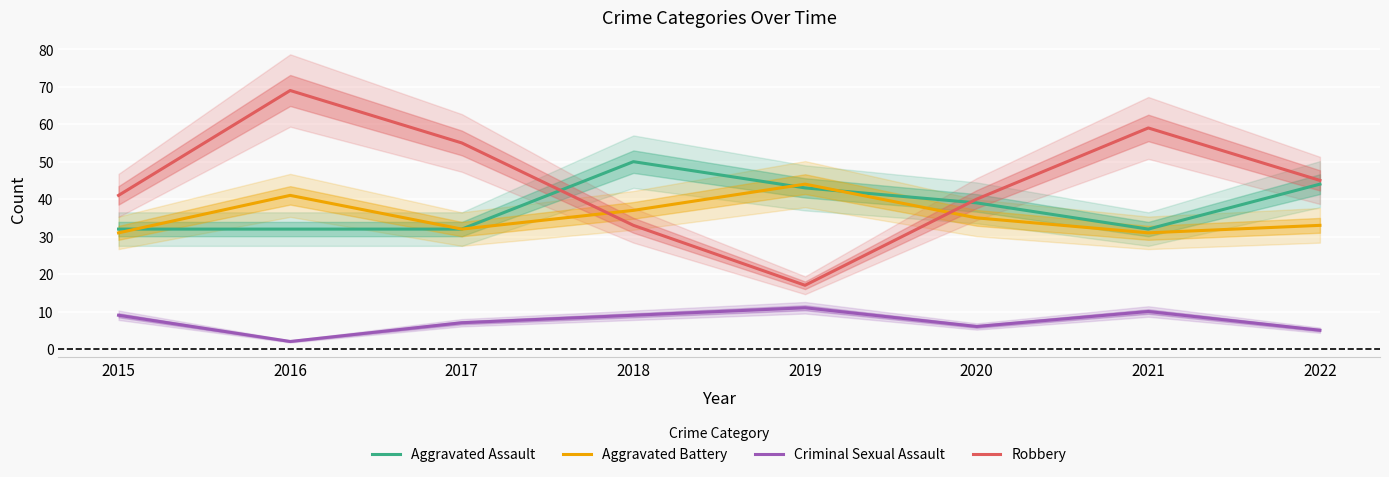

True or false: Robbery has more than 2 points higher than both neighbors.

False